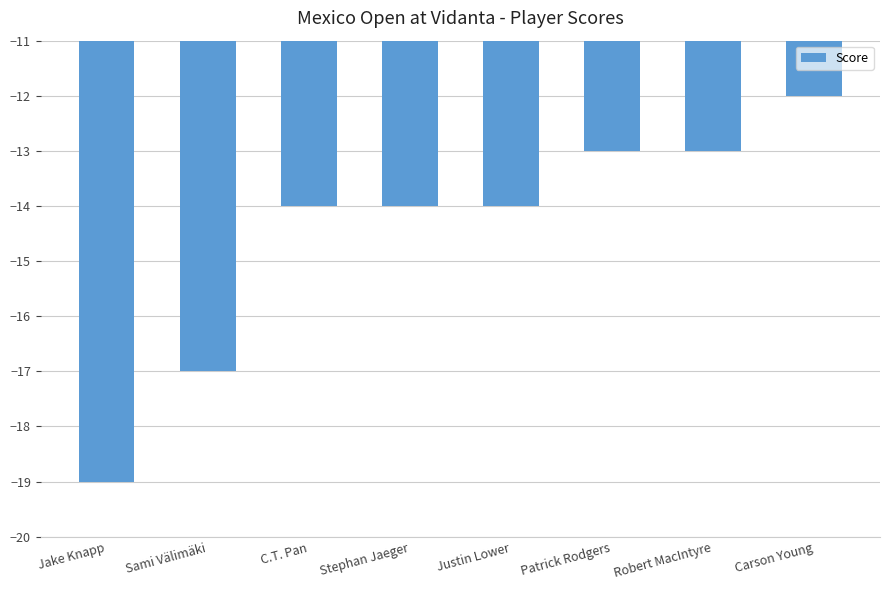

What value does the data have at Jake Knapp?

-19